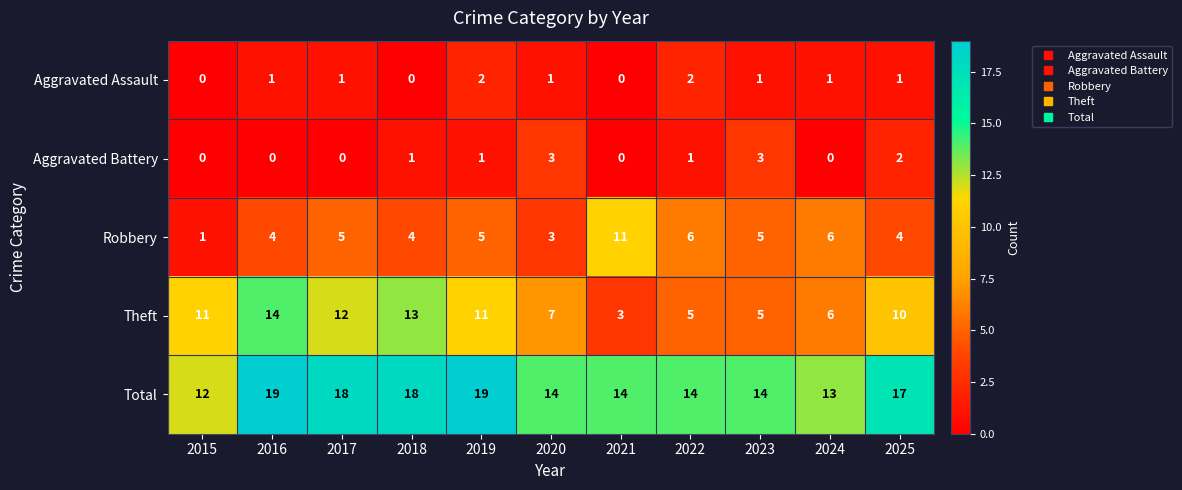

List the series in order of their peak value, lowest first.

Aggravated Assault, Aggravated Battery, Robbery, Theft, Total